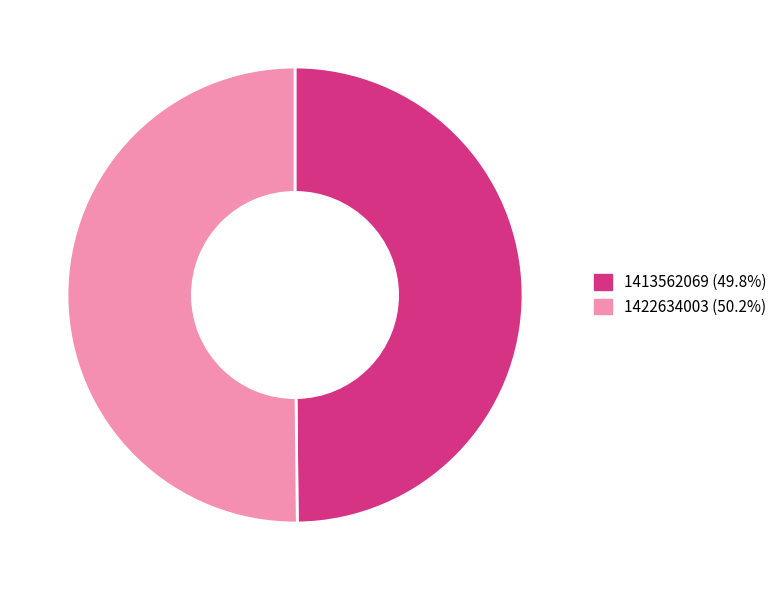

Approximately how many times larger is the value at 1422634003 compared to 1413562069?

1.0